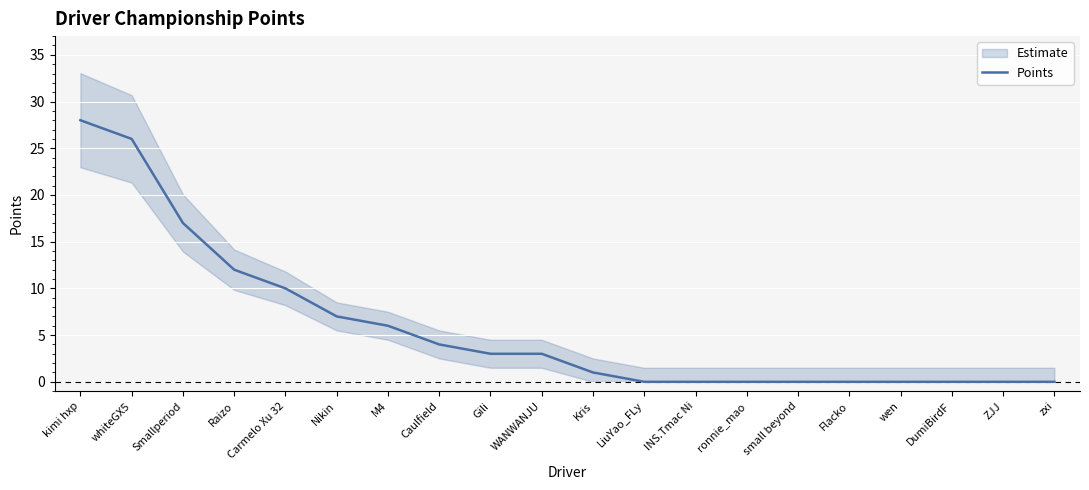

How many positive values are there?

11